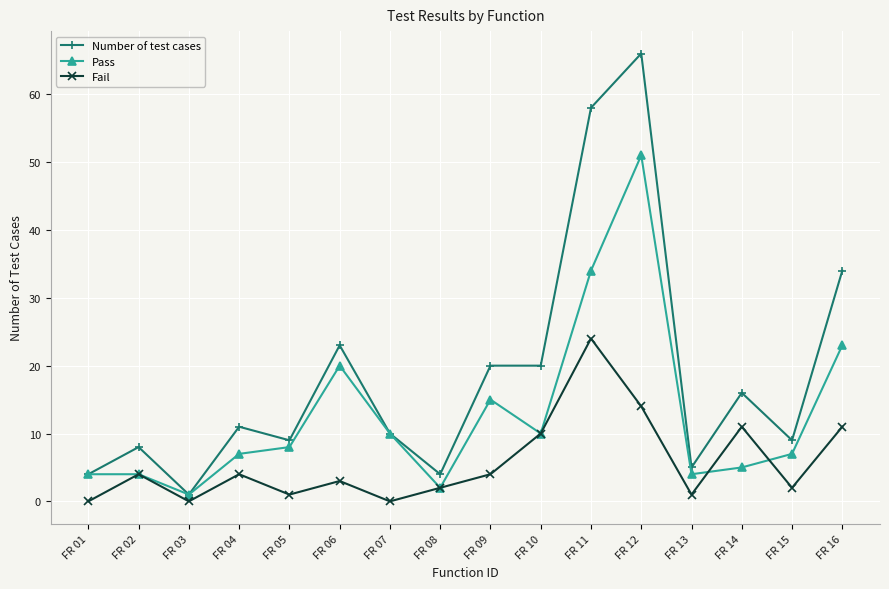

Which series has the widest spread of values?

Number of test cases